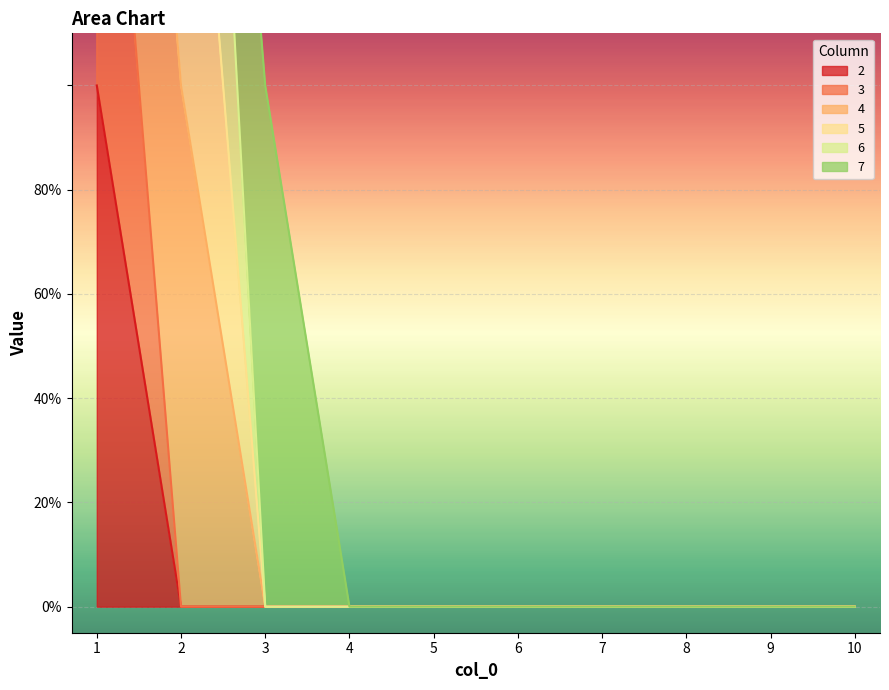

Between 5 and 10, which is larger?

5